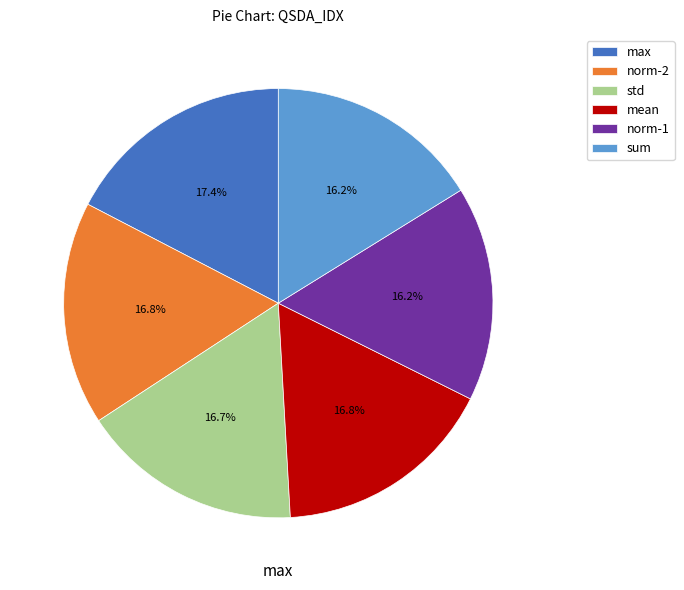

To the nearest percent, what is the difference between the largest and smallest slice percentages?

1%